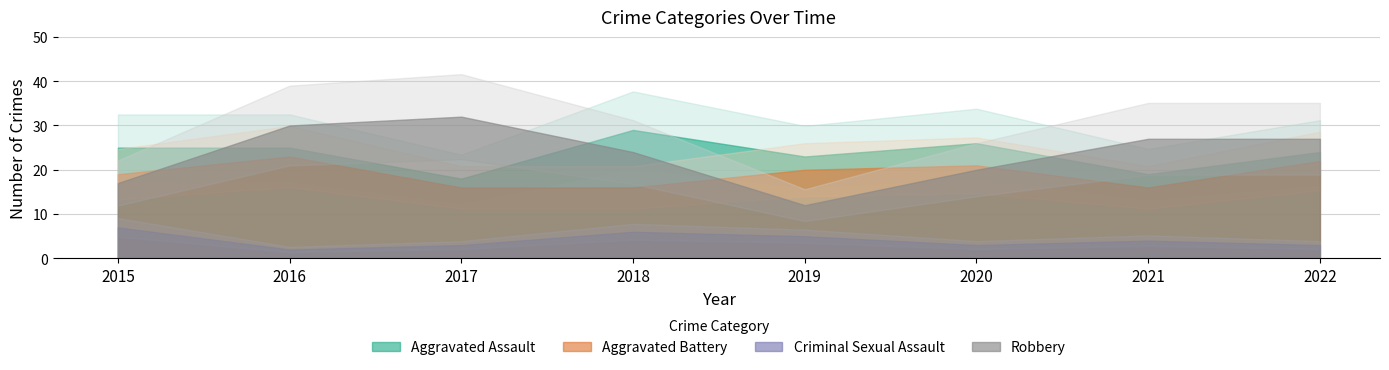

Where does the Aggravated Battery series first go above 20?

2016